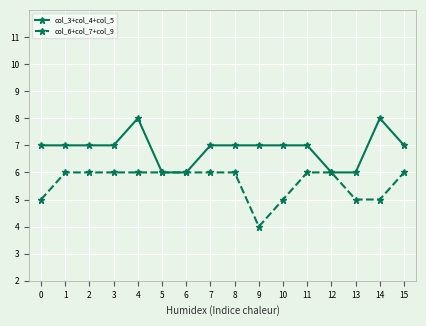

Reading left to right, extract all data points from this chart.

col_3+col_4+col_5: 0=7	1=7	2=7	3=7	4=8	5=6	6=6	7=7	8=7	9=7	10=7	11=7	12=6	13=6	14=8	15=7
col_6+col_7+col_9: 0=5	1=6	2=6	3=6	4=6	5=6	6=6	7=6	8=6	9=4	10=5	11=6	12=6	13=5	14=5	15=6